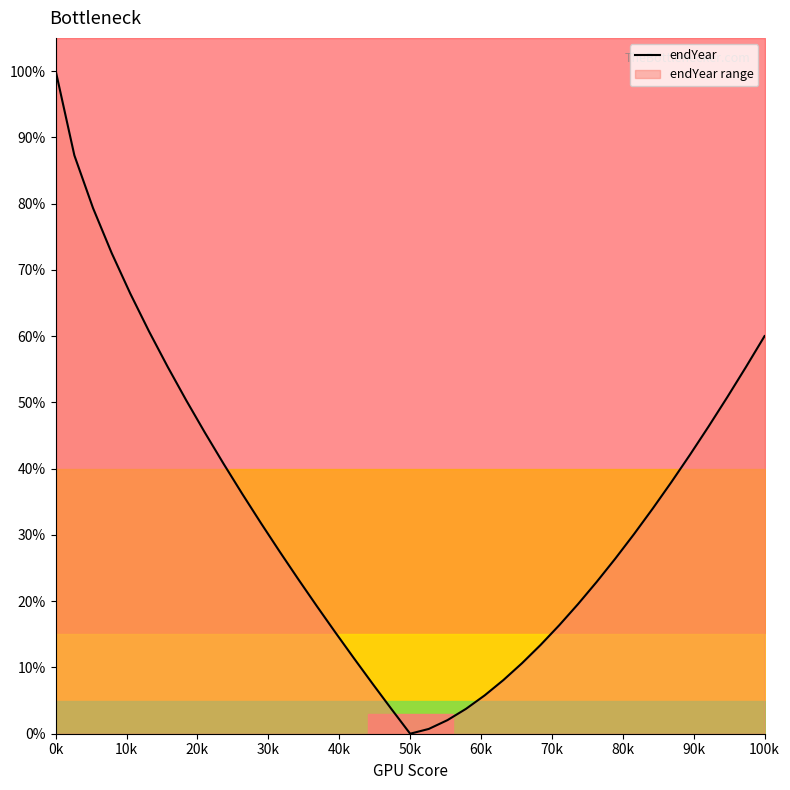

The endYear series shows 65.4 at 0k. True or false?

False